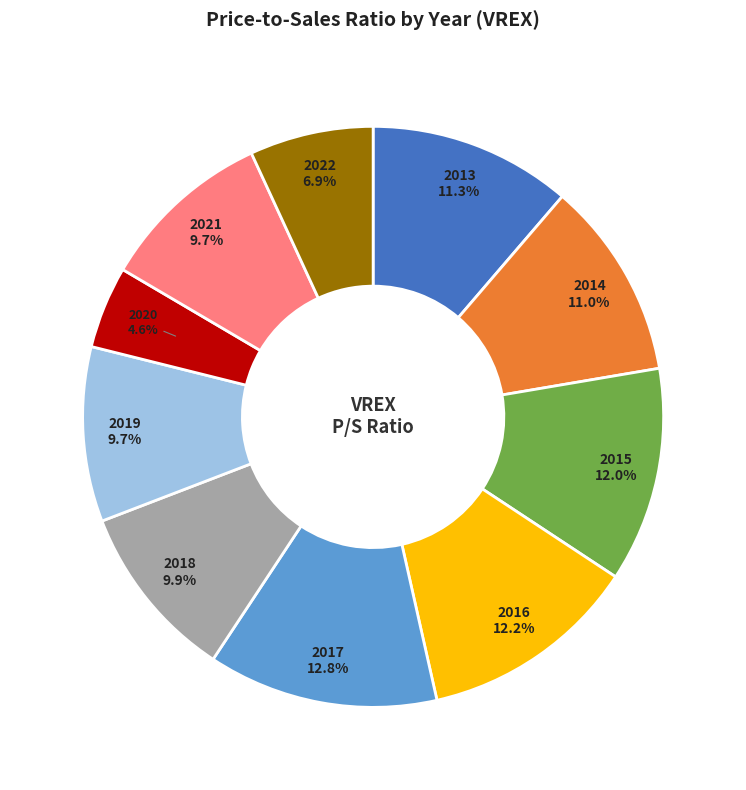

To the nearest percent, what is the combined percentage of 2013 and 2021?

21%